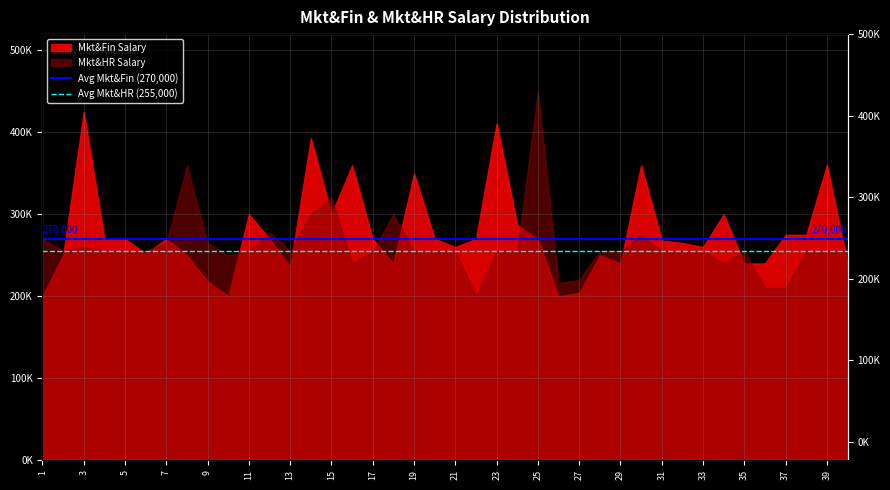

What is the value of the Avg Mkt&Fin (270,000) point at the 2nd from the left?

270000